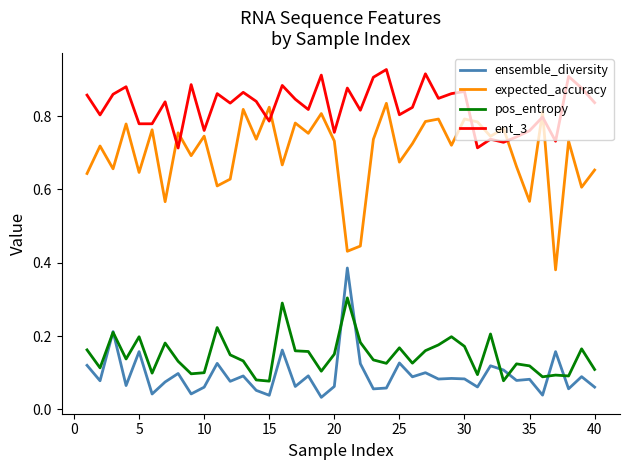

True or false: ent_3 and ensemble_diversity intersect in this chart.

False